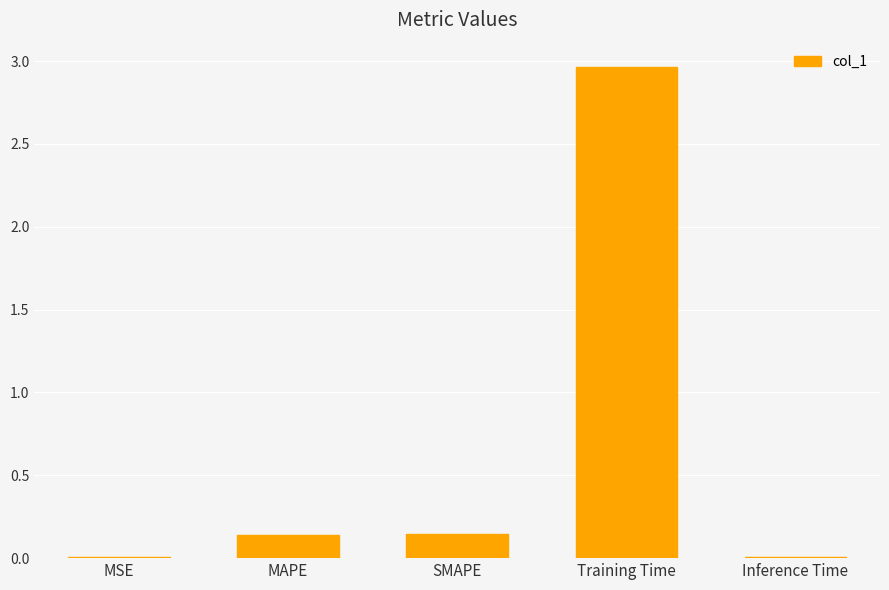

How many categories are shown in the chart?

5